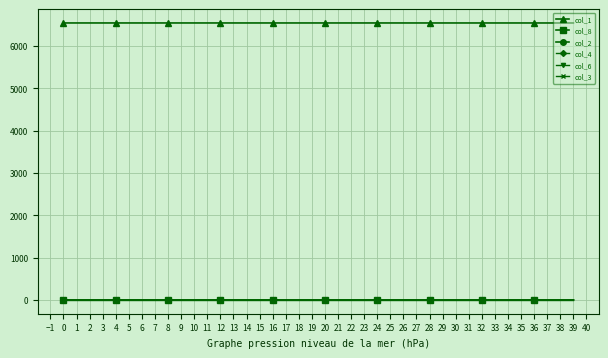

Count the number of data series in this chart.

6